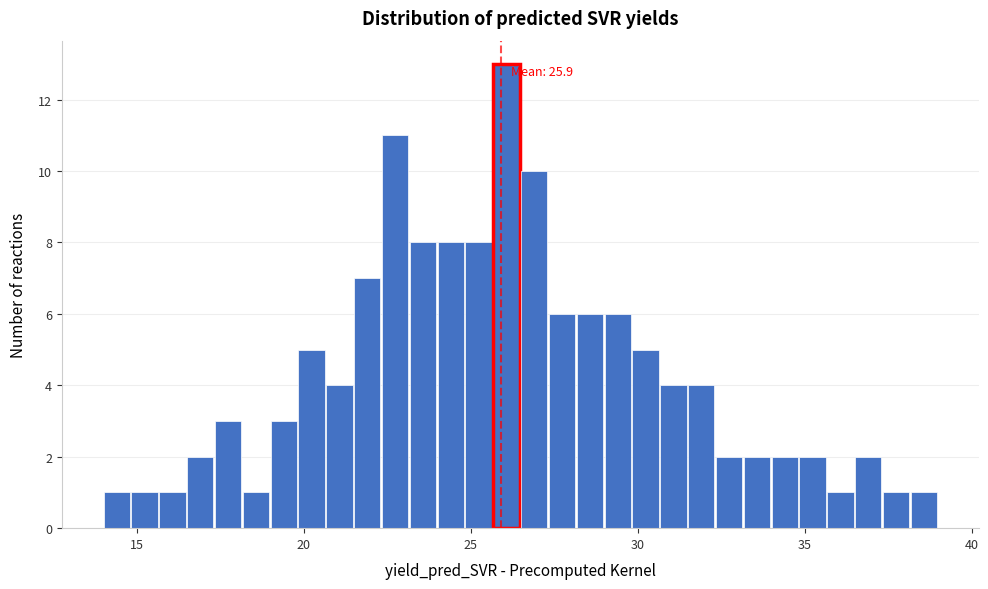

Read against the x-axis, roughly where is the centre of the tallest bar?

26.0